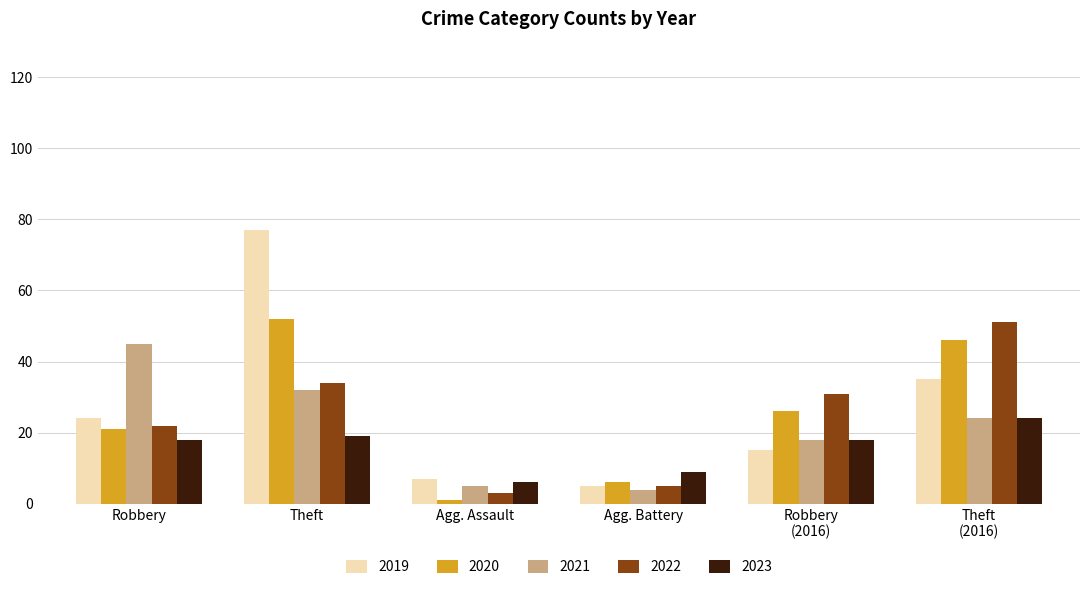

What is the average value of the 2022 series?

24